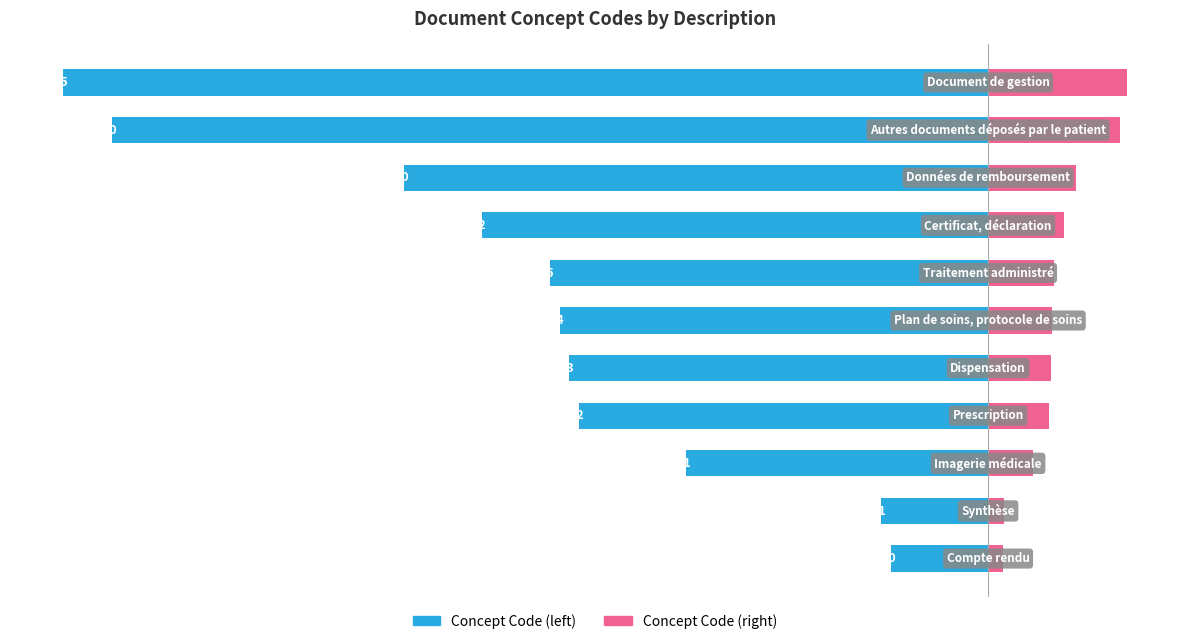

True or false: Concept Code (right) has a value of 6.6 at −20.

True